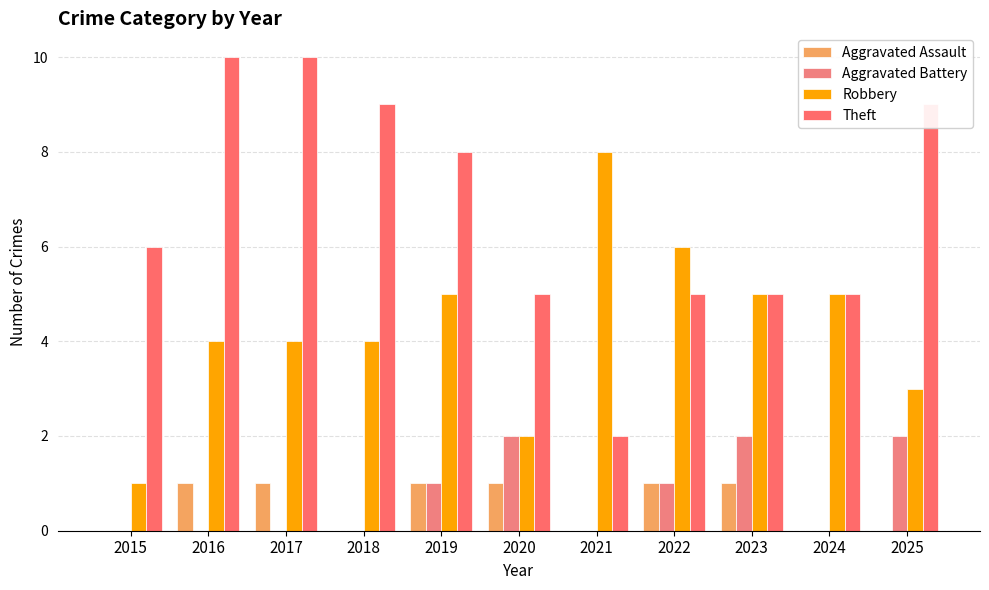

How many distinct data groups are displayed?

4